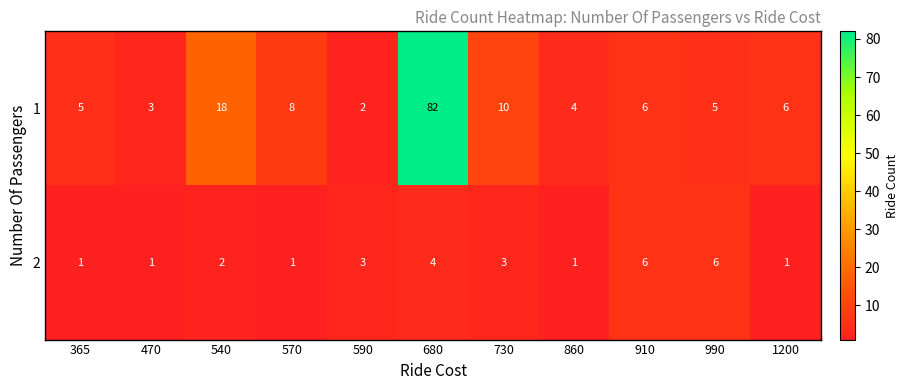

Where is 1 nearest to the value 42?

540